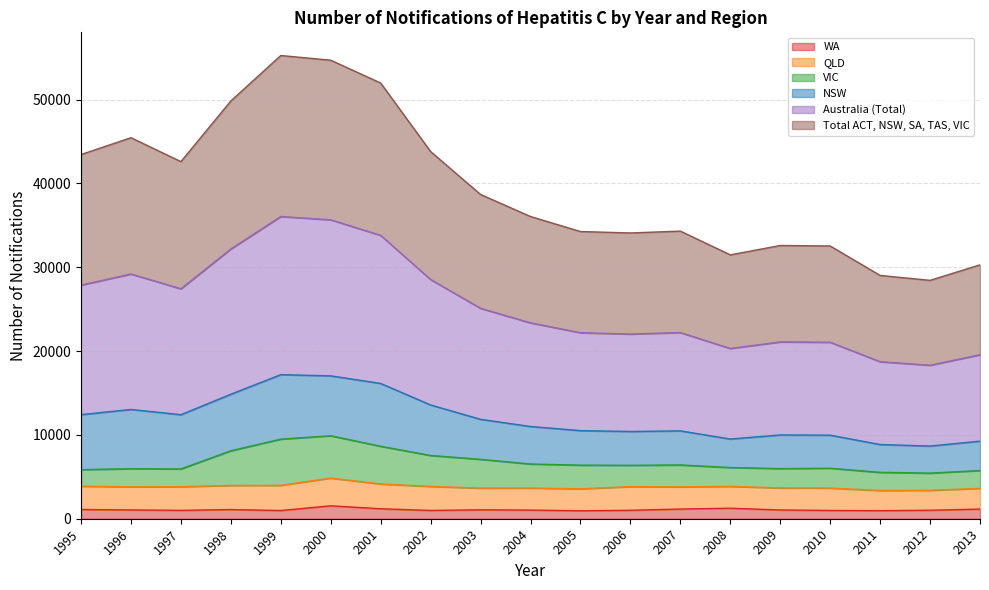

What is the maximum value shown in the chart?

55254